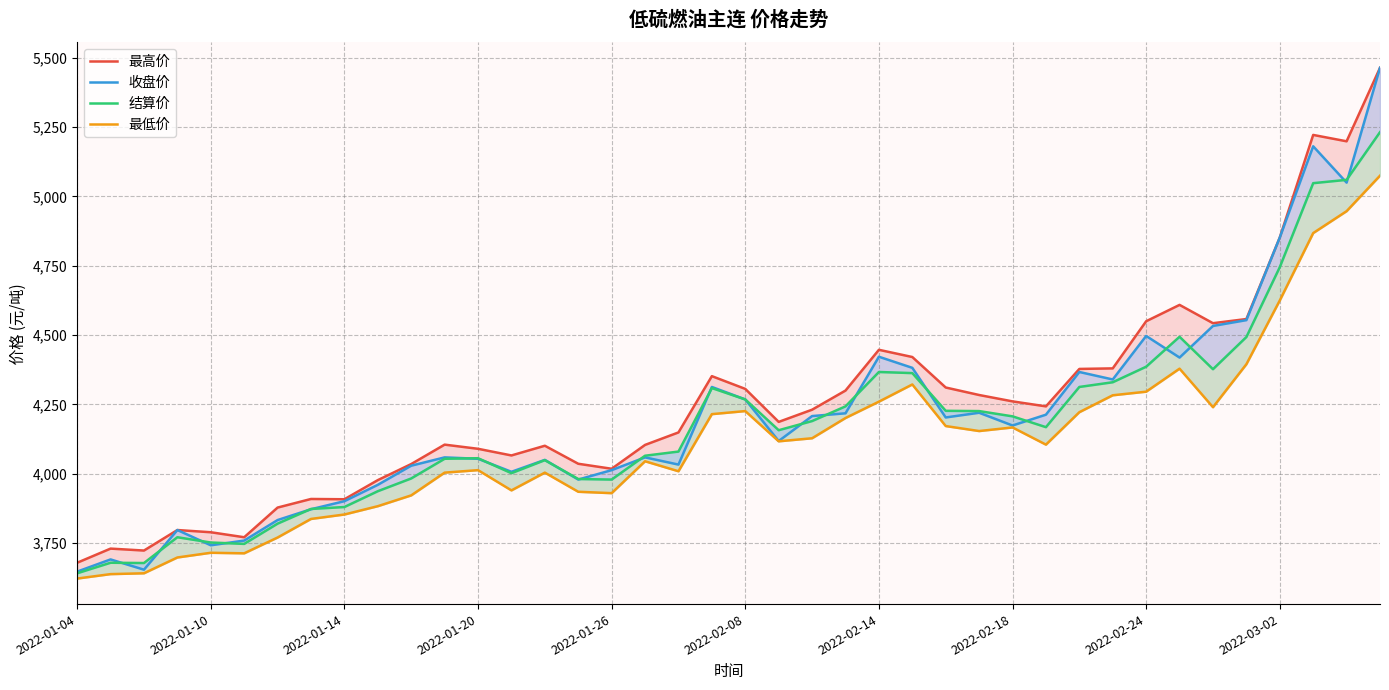

True or false: 最低价 and 结算价 cross at least once.

False